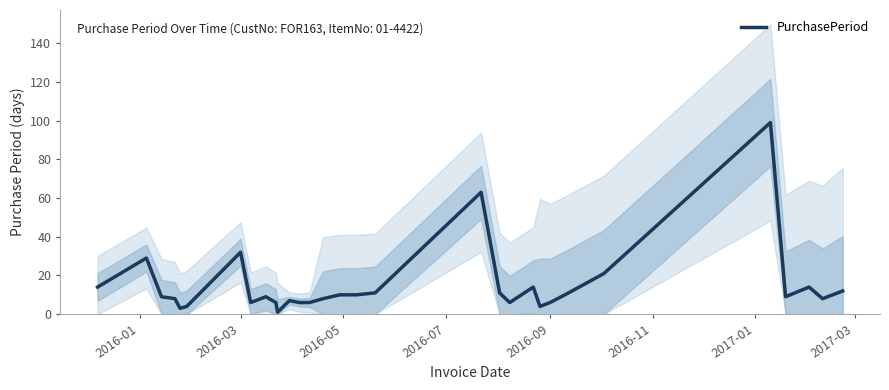

What is the difference between the maximum and minimum values?

98